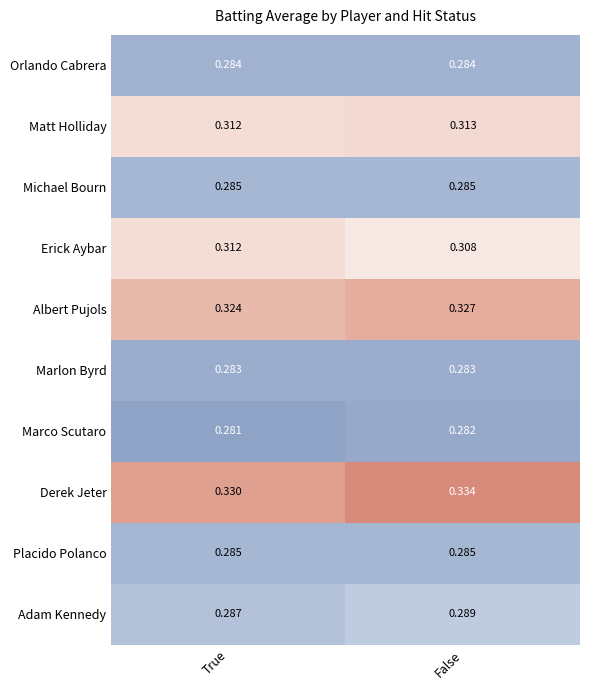

List the labels in order of Matt Holliday value, smallest first.

True, False